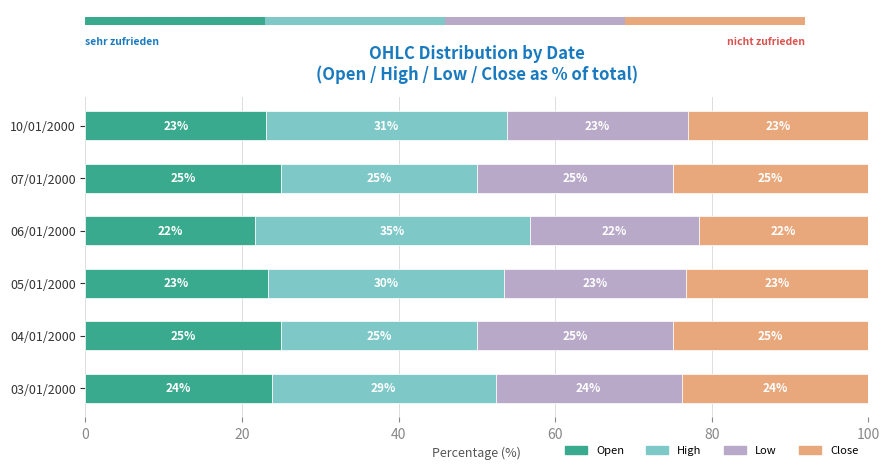

Which series changed the most between 06/01/2000 and 07/01/2000?

High